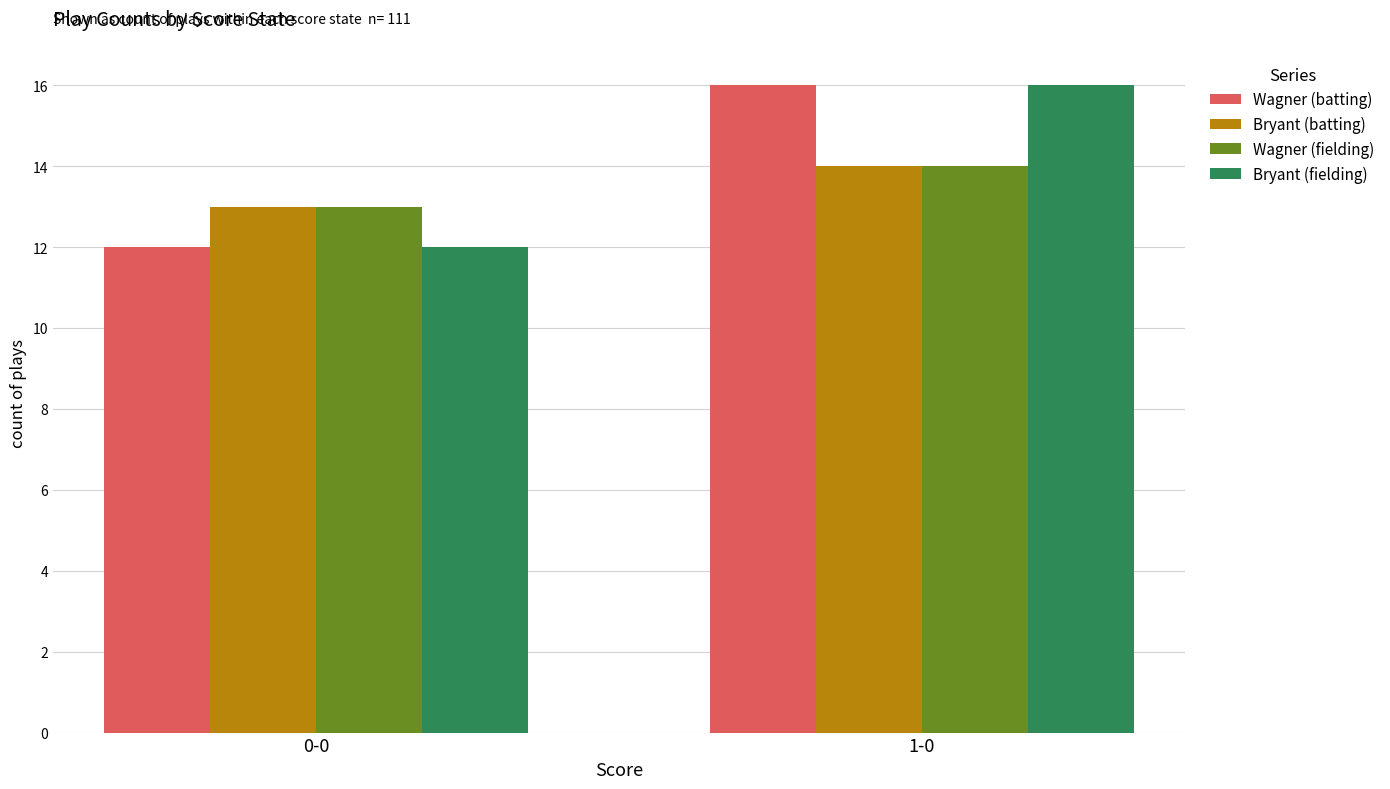

List the labels in order of Wagner (fielding) value, largest first.

1-0, 0-0